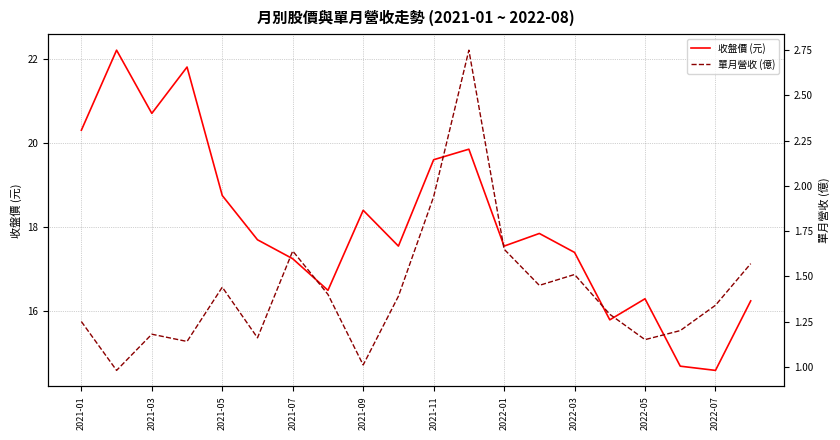

How many data points in 單月營收 (億) are less than 1?

1